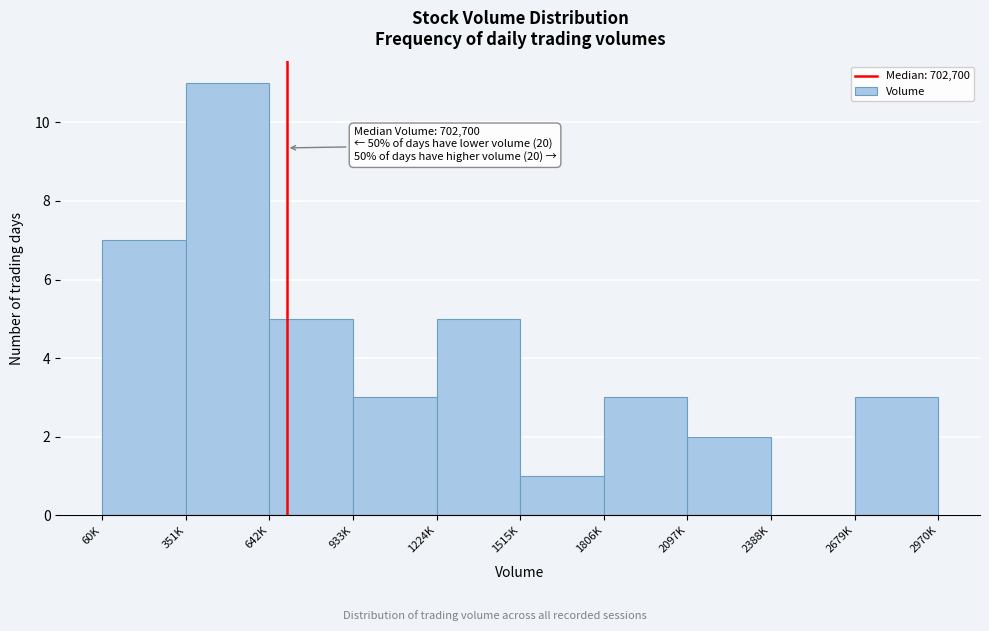

Reading left to right, list all the values displayed in this chart.

60K=7	351K=11	642K=5	933K=3	1224K=5	1515K=1	1806K=3	2097K=2	2388K=0	2679K=3